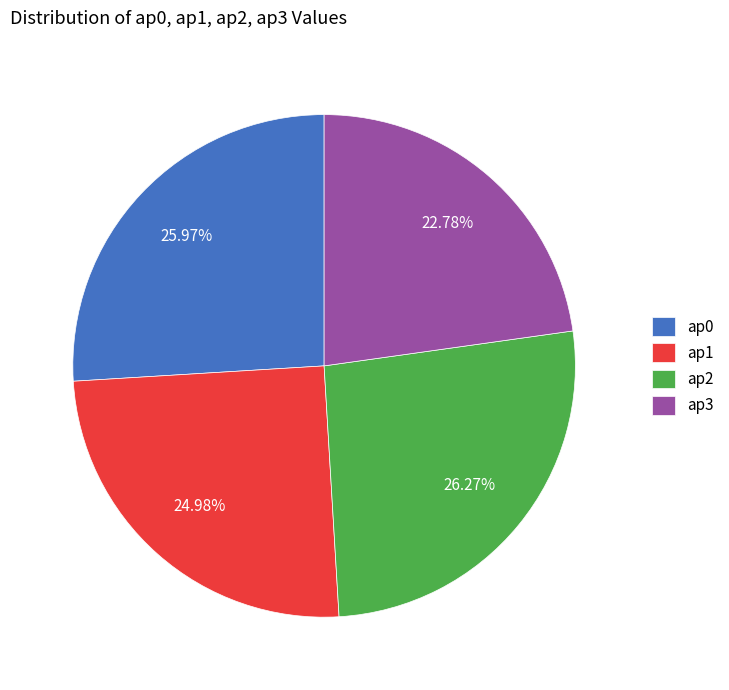

Is there any slice that represents more than half of the pie?

No